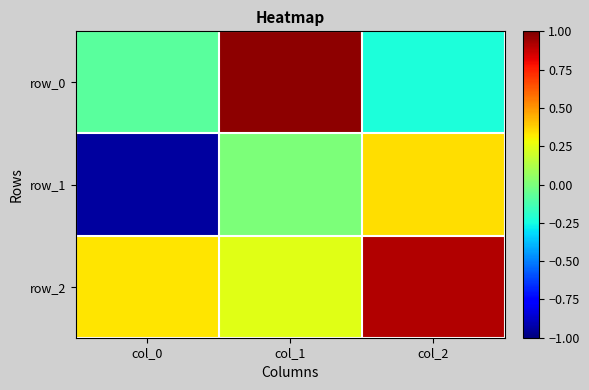

The row_0 series shows 0.3 at col_1. True or false?

False